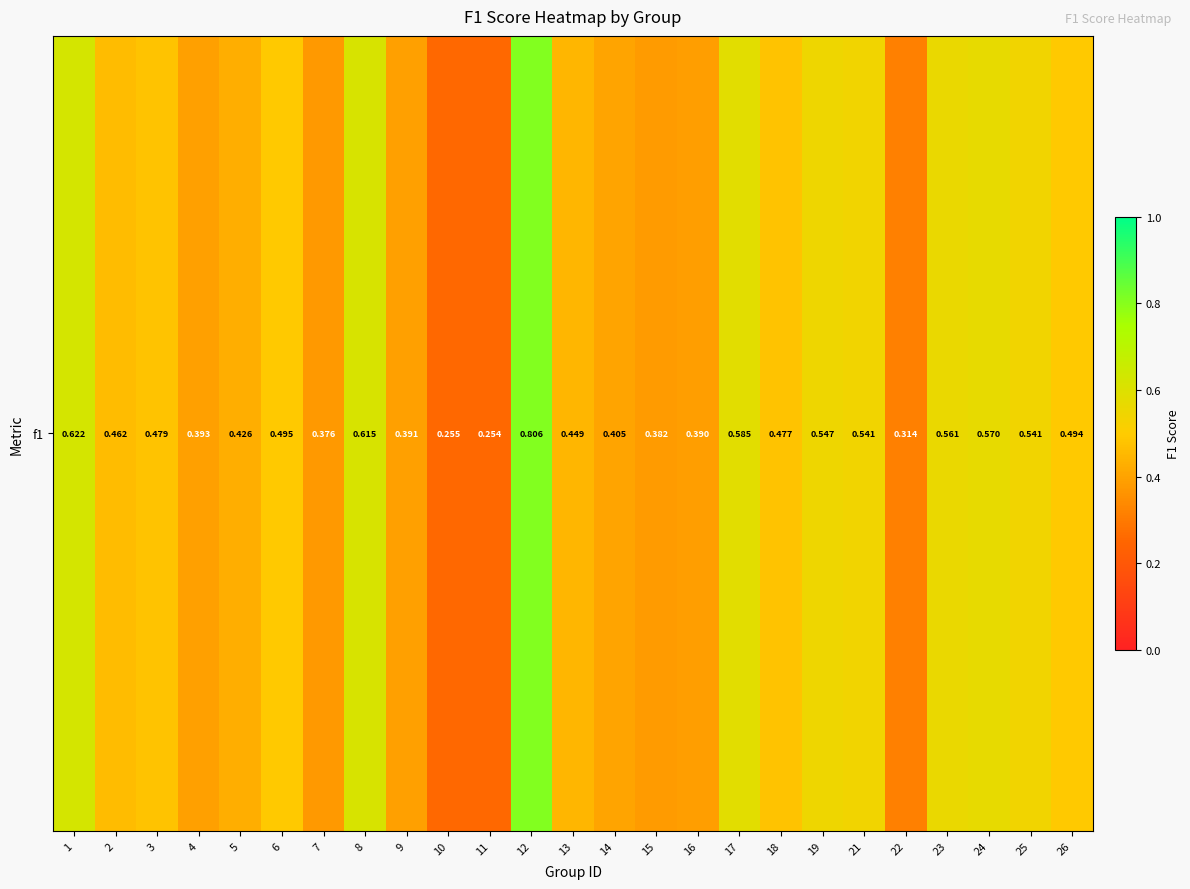

List the labels in order of value, smallest first.

11, 10, 22, 7, 15, 16, 9, 4, 14, 5, 13, 2, 18, 3, 26, 6, 21, 25, 19, 23, 24, 17, 8, 1, 12